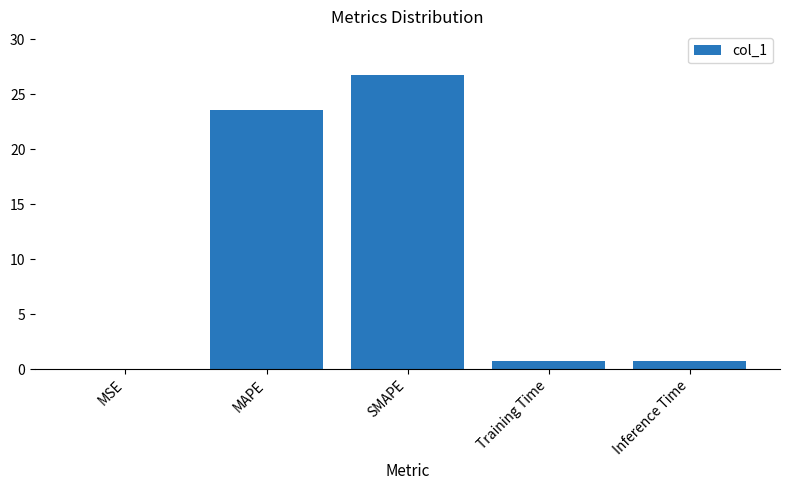

Which label corresponds to the largest value in the chart?

SMAPE